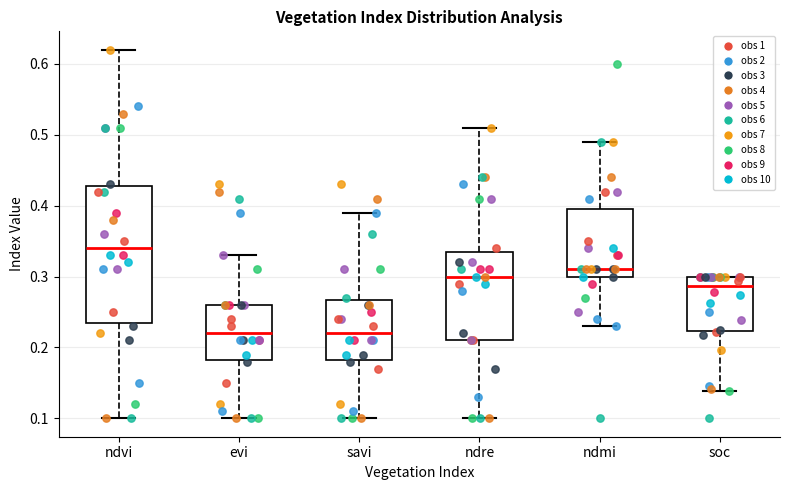

Which box's median line is the highest?

ndvi